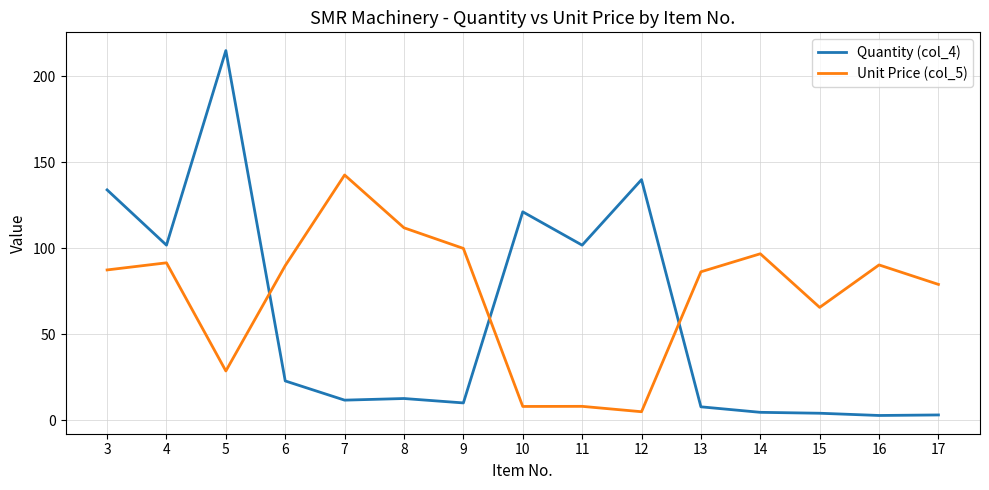

At 9, list the series in order from smallest to largest.

Quantity (col_4), Unit Price (col_5)